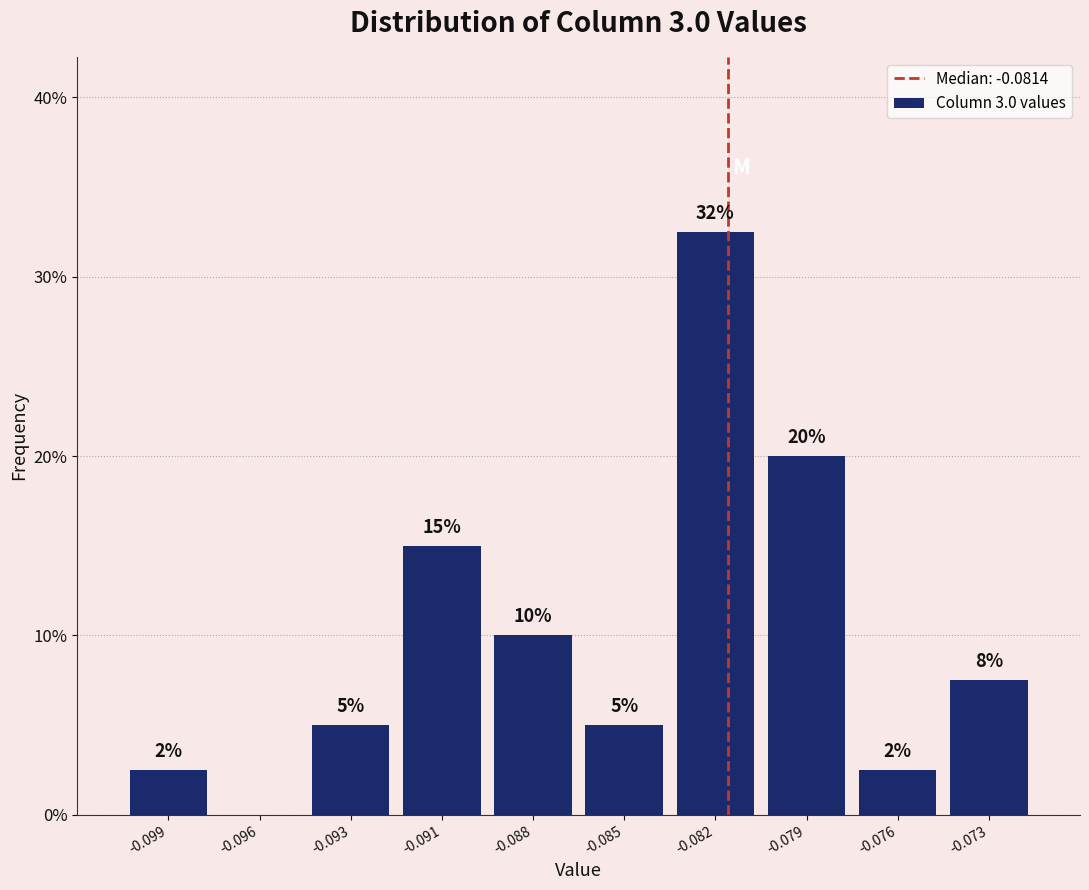

What is the greatest value displayed?

32.5